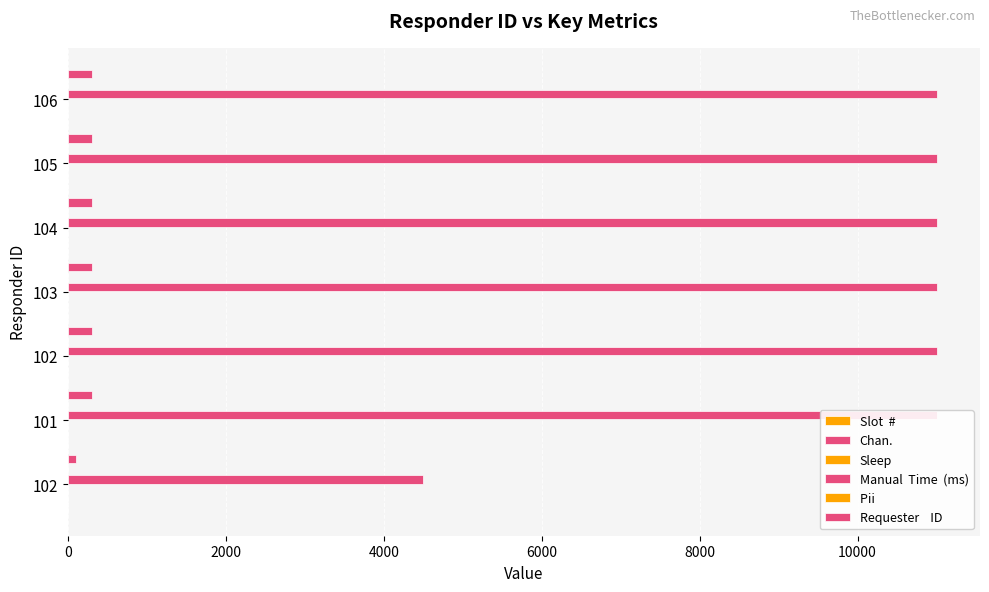

Which has a higher value, 2000 or 10000?

10000